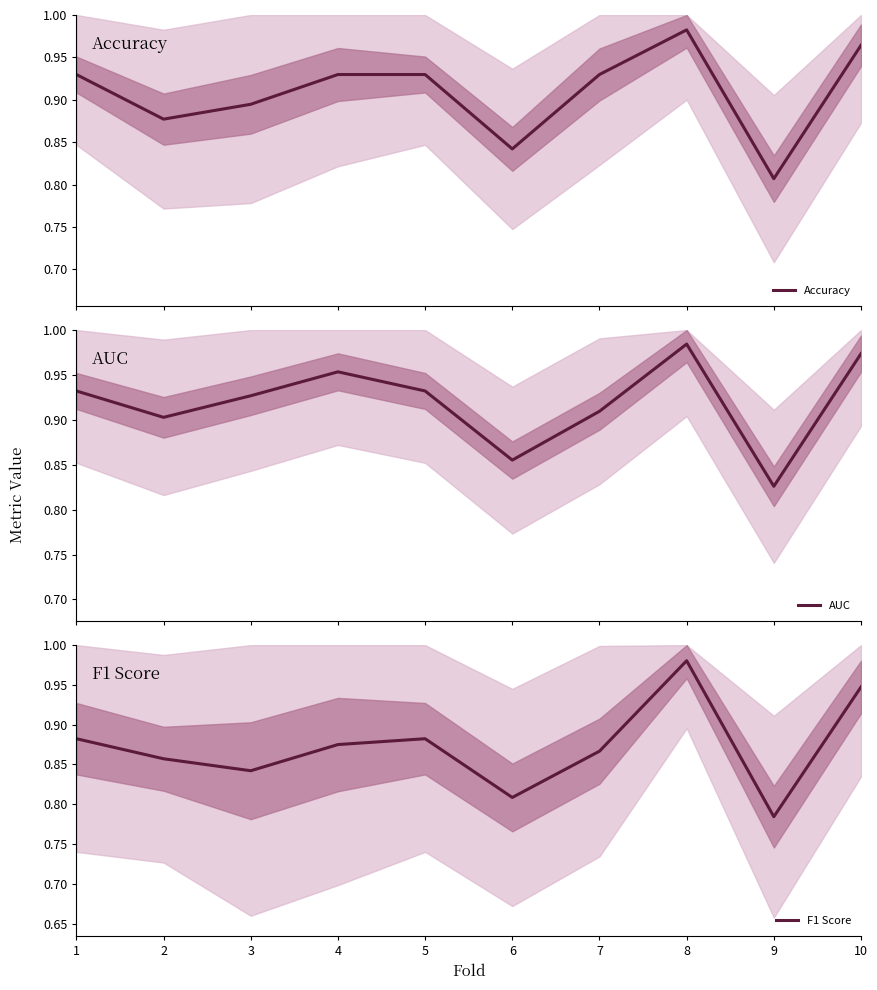

True or false: Accuracy has more than 2 interior local peaks.

False